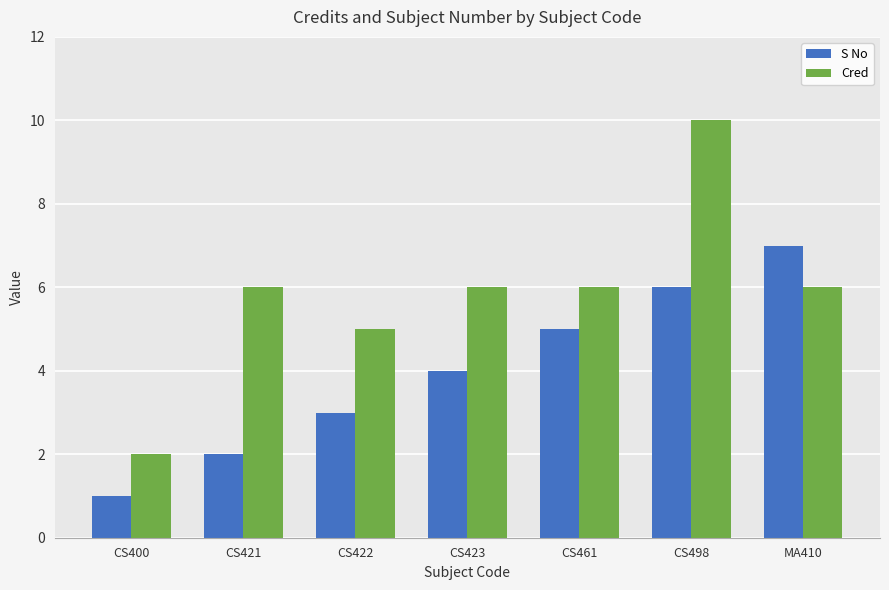

How many bars are there in each group?

2